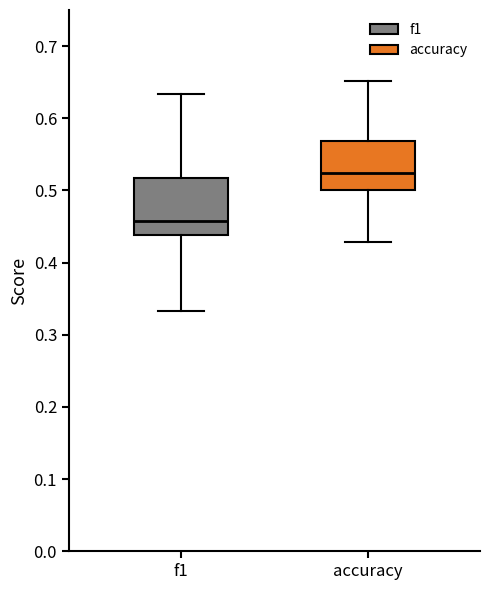

Reading left to right, read every box against the y-axis: the position of its median line, the range the box covers, and the ends of its whiskers. The values are not printed on the chart, so give them approximately, as read against the axis.

f1: median 0.46, box 0.44 to 0.52, whiskers 0.33 to 0.63
accuracy: median 0.52, box 0.50 to 0.57, whiskers 0.43 to 0.65